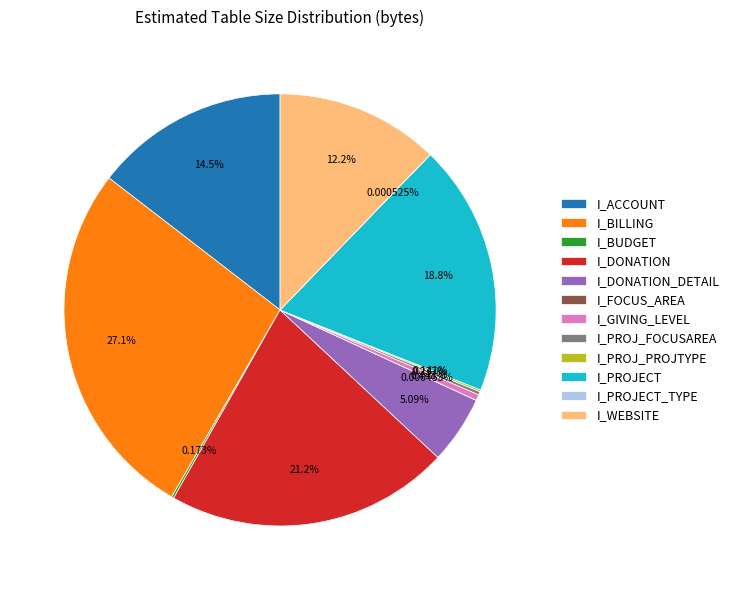

Approximately how many times larger is the value at I_WEBSITE compared to I_ACCOUNT?

0.8